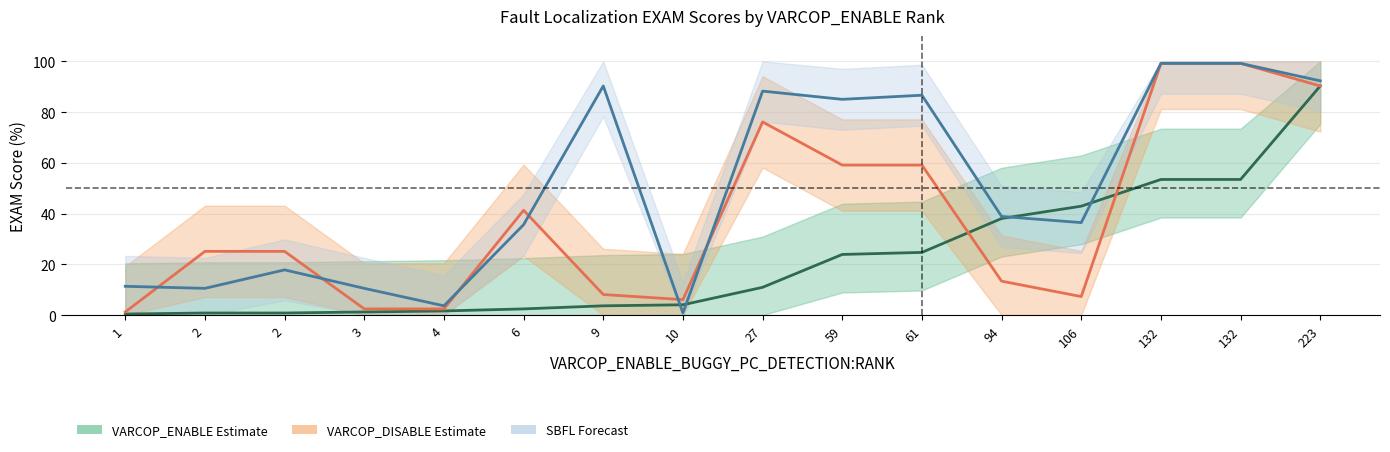

True or false: SBFL:EXAM and VARCOP_ENABLE:EXAM cross at least once.

True